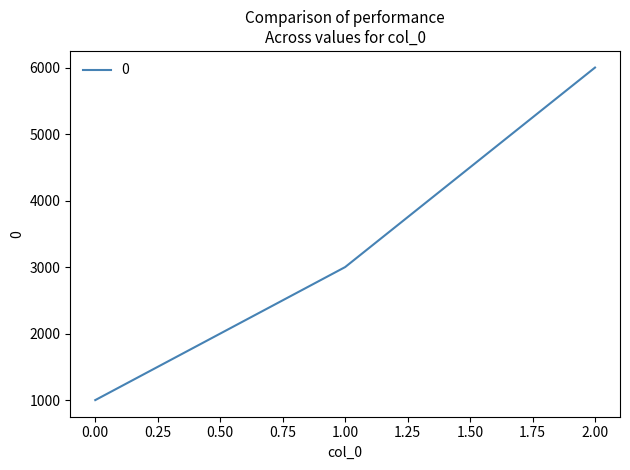

What is the average value?

3333